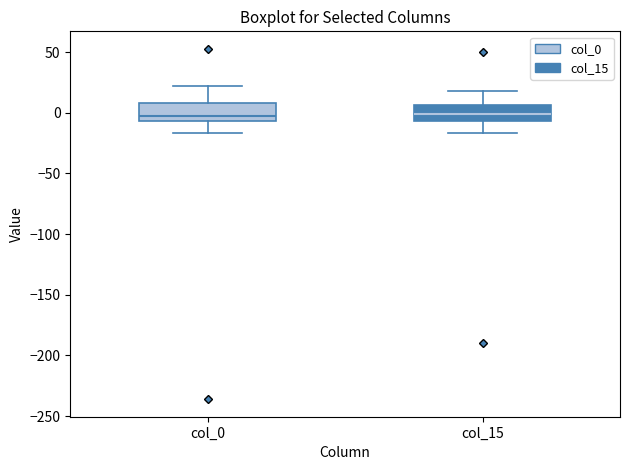

Reading left to right, transcribe this box plot: for each box, give where its median line is, the range the box spans, and where its two whiskers end, as read against the y-axis. The values are not printed on the chart, so give them approximately, as read against the axis.

col_0: median 0, box -5 to 10, whiskers -15 to 20
col_15: median 0, box -5 to 5, whiskers -15 to 20